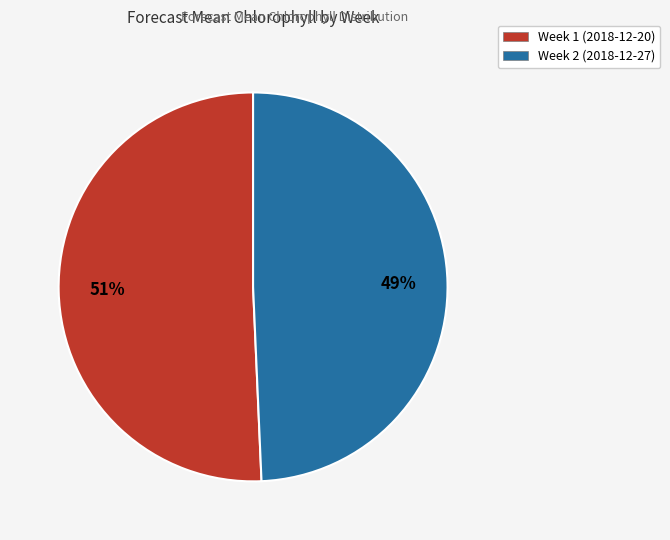

How many segments does this pie chart have?

2